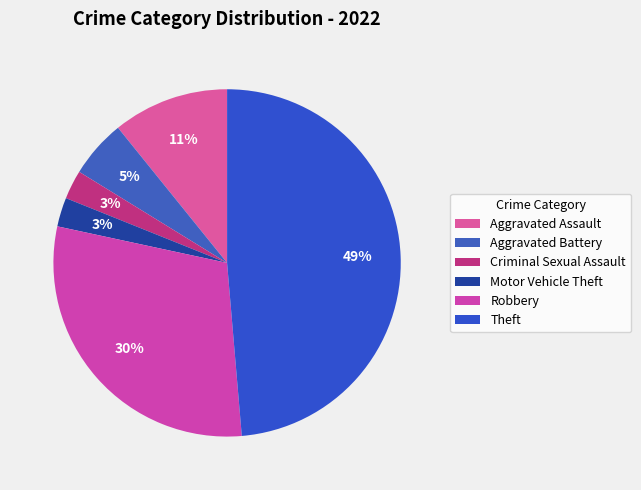

Between Aggravated Battery and Robbery, which is larger?

Robbery